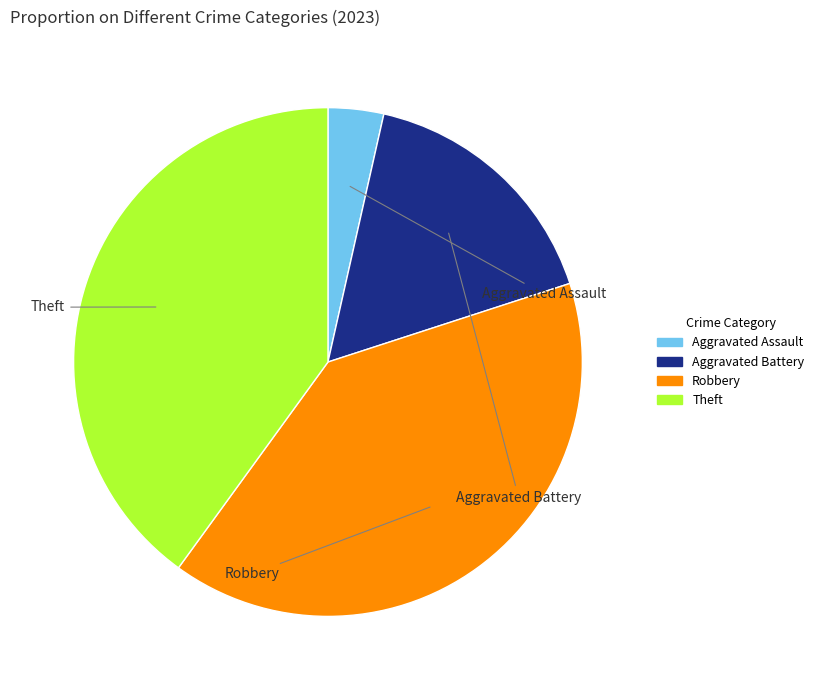

Which has a higher value, Aggravated Battery or Aggravated Assault?

Aggravated Battery